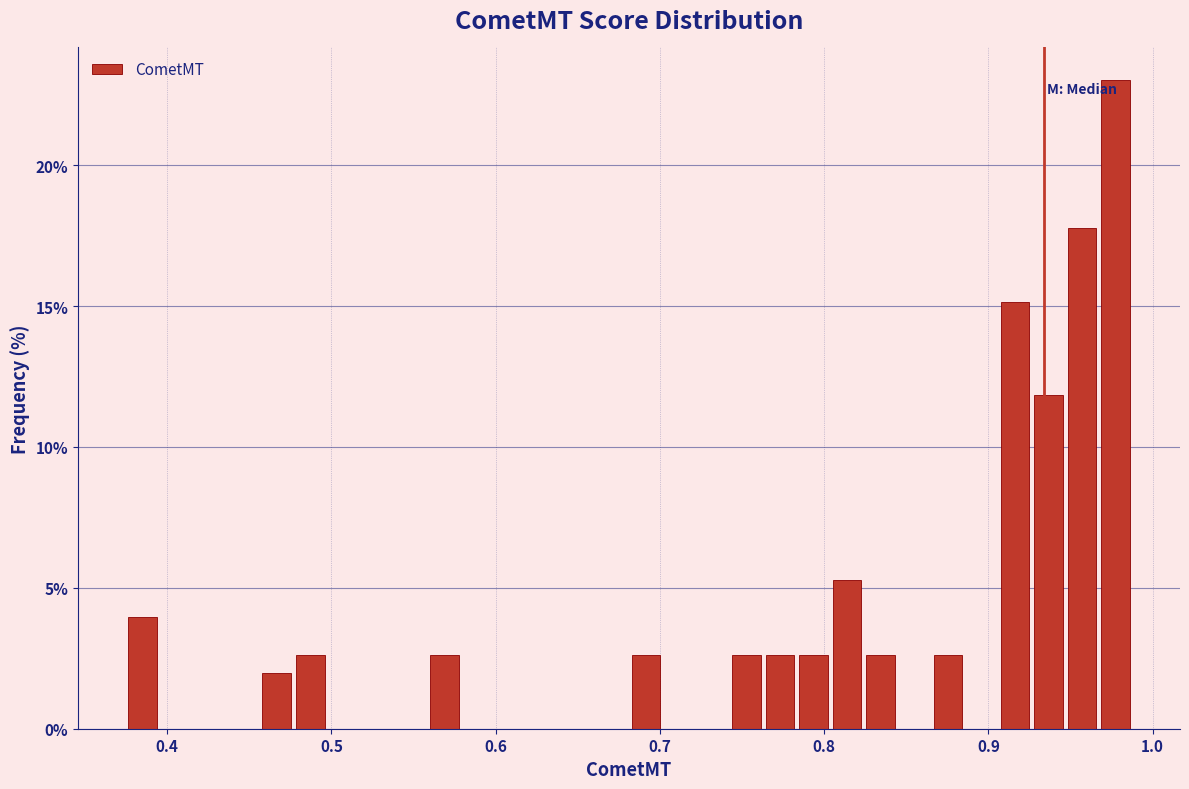

Read against the x-axis, roughly where is the centre of the tallest bar?

0.98